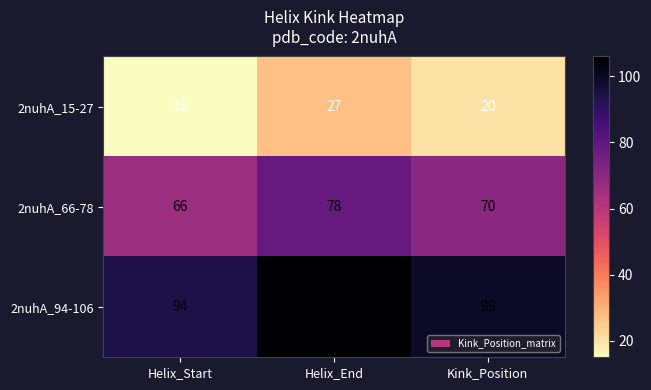

List the series in order of their peak value, highest first.

2nuhA_94-106, 2nuhA_66-78, 2nuhA_15-27